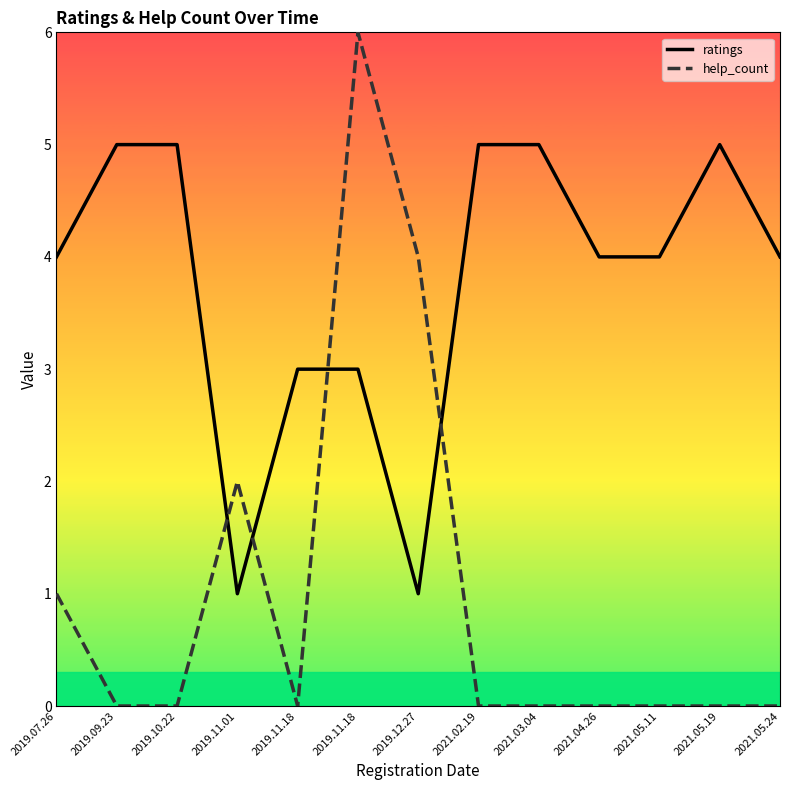

How many help_count values are between 0 and 1?

10